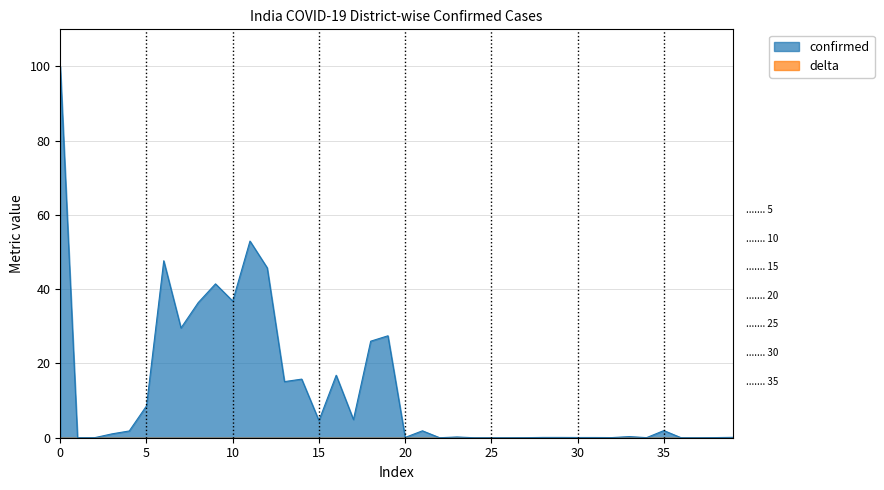

How many positive values are there?

33